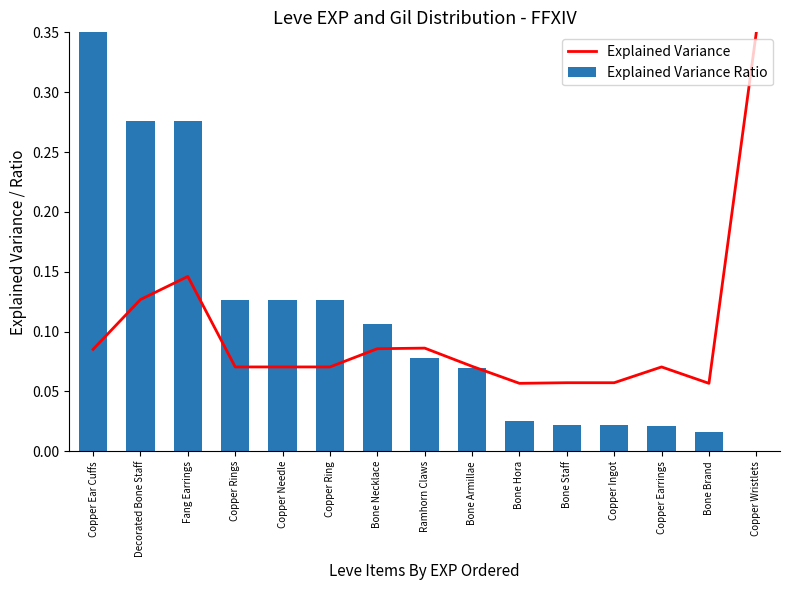

Which series has the largest total across all categories?

Explained Variance Ratio